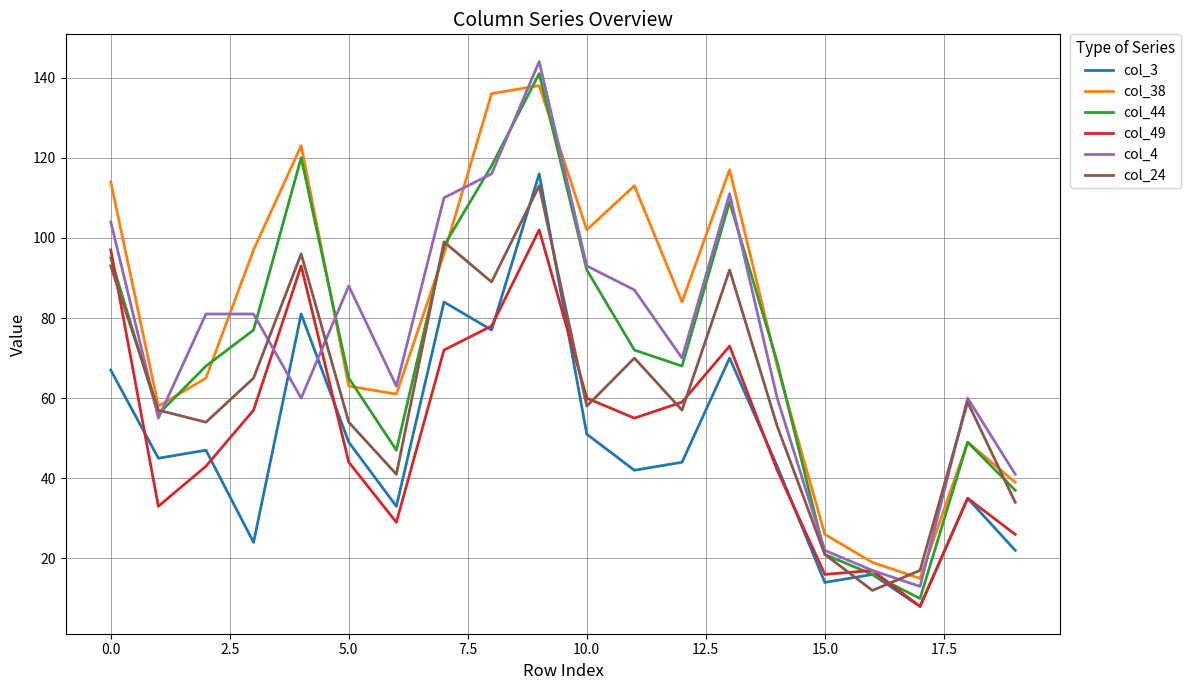

What is the minimum value shown in the chart?

8